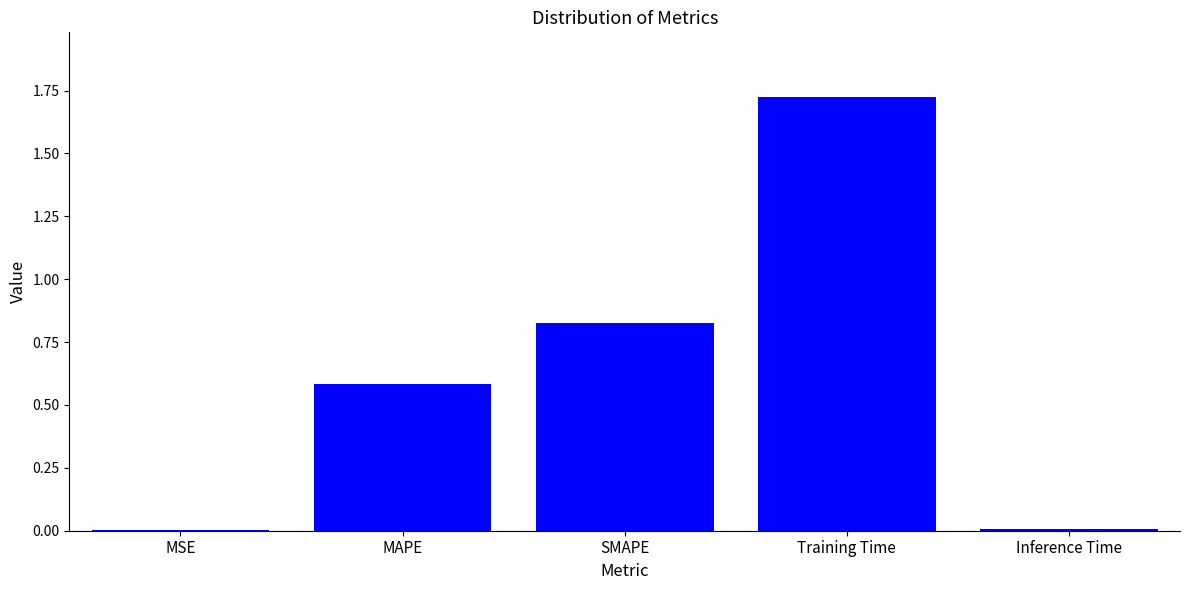

What is the sum of all values?

3.1